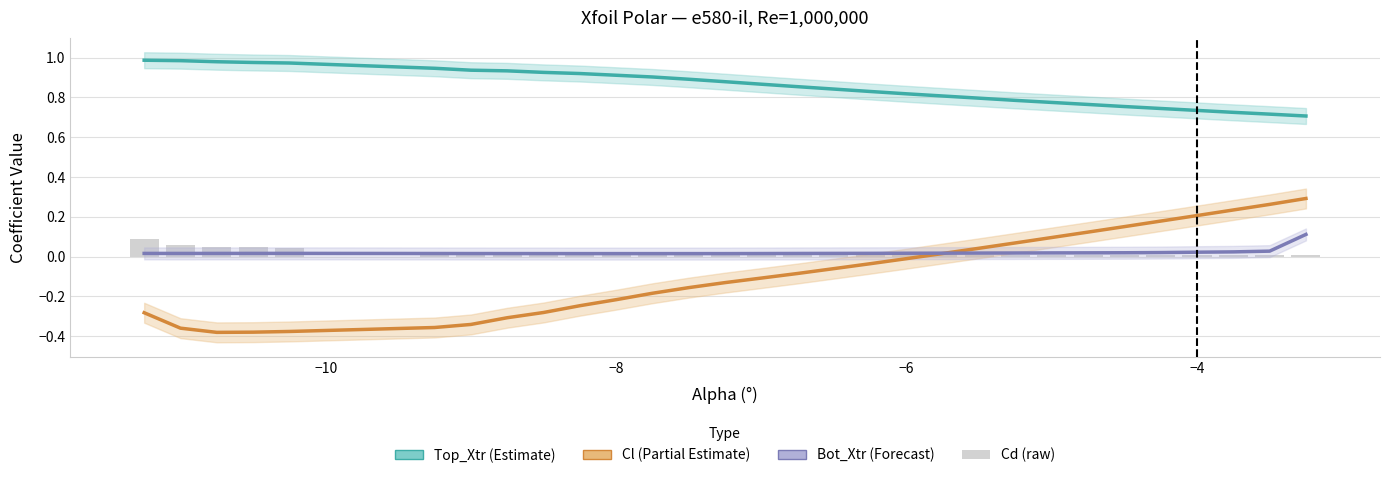

List the series in order of their peak value, highest first.

Top_Xtr (Estimate), Cl (Partial Estimate), Bot_Xtr (Forecast), Cd (raw)